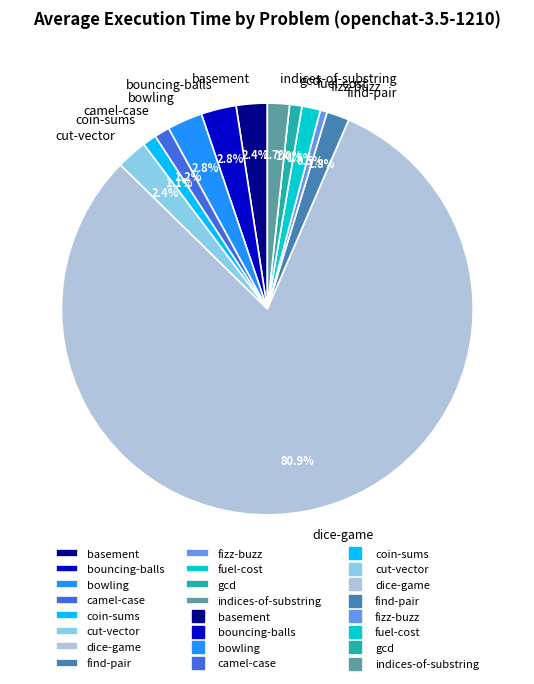

To the nearest percent, what is the difference between the fuel-cost and cut-vector slice percentages?

1%